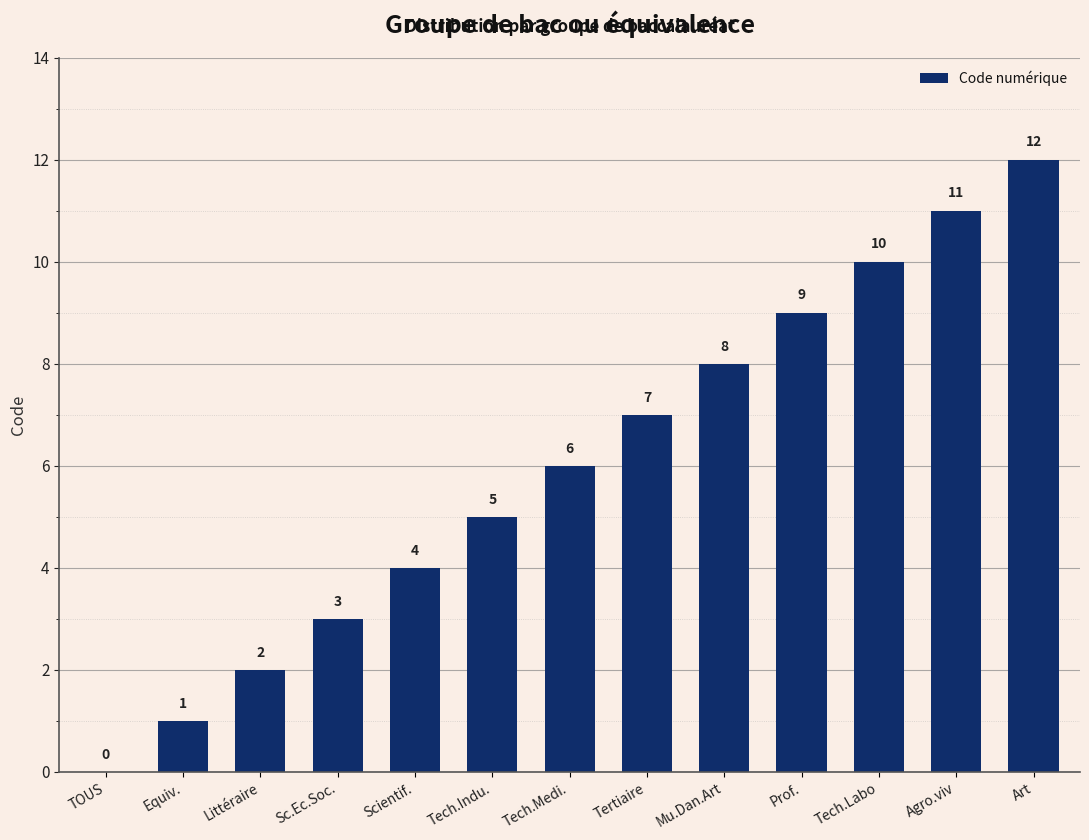

Where is the data nearest to the value 6?

Tech.Medi.